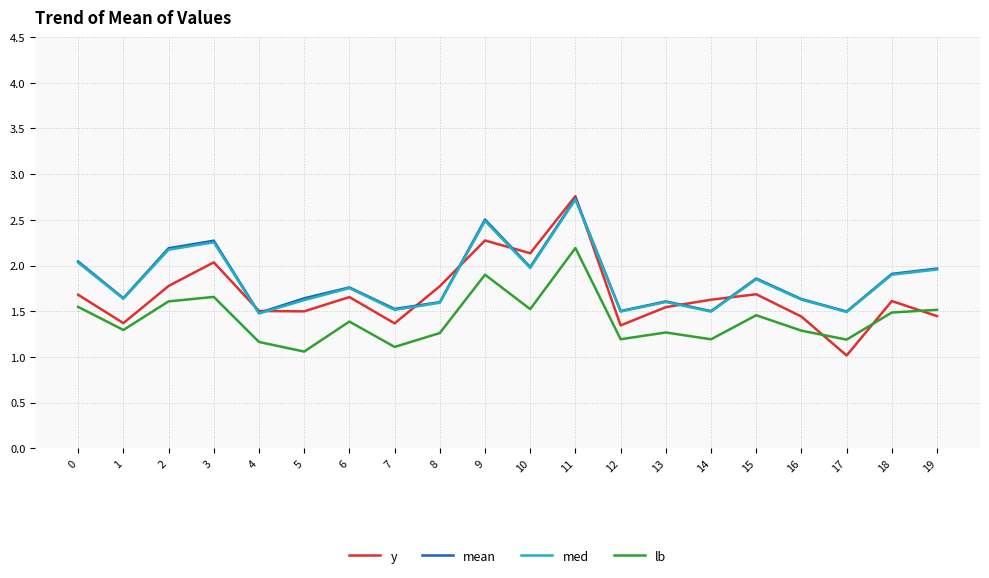

Is it true that y equals 4.2 at 11?

False